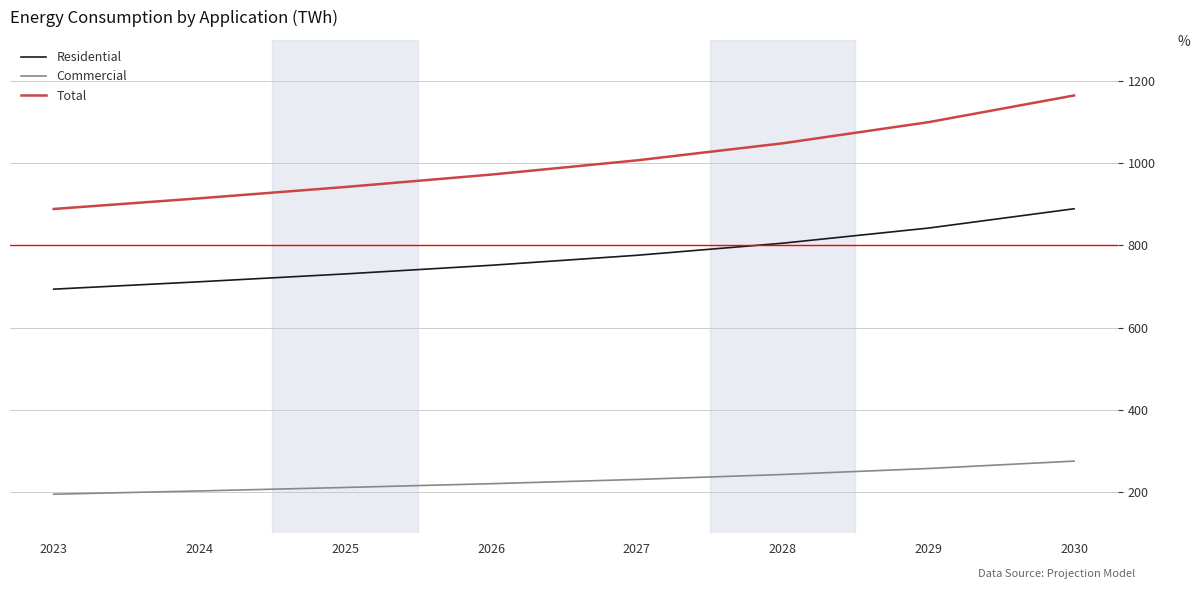

Reading left to right, extract all data points from this chart.

Residential: 693.7	711.7	730.8	751.8	776.1	805.5	842.3	889.3
Commercial: 195.0	203.0	211.4	220.6	230.9	242.9	257.5	275.5
Total: 888.8	914.7	942.2	972.4	1007.0	1048.4	1099.8	1164.8